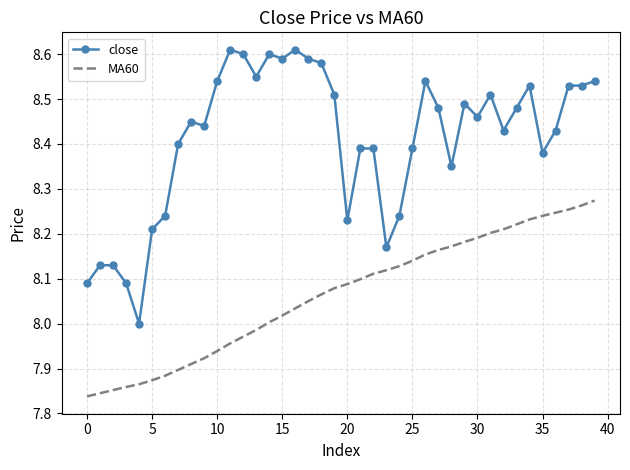

Rank the series by their maximum value, from highest to lowest.

close, MA60